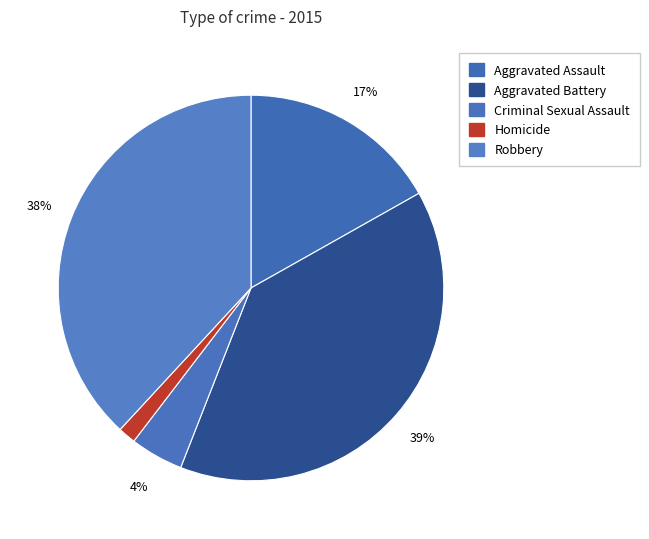

To the nearest percent, what is the combined percentage of Aggravated Assault and Criminal Sexual Assault?

21%